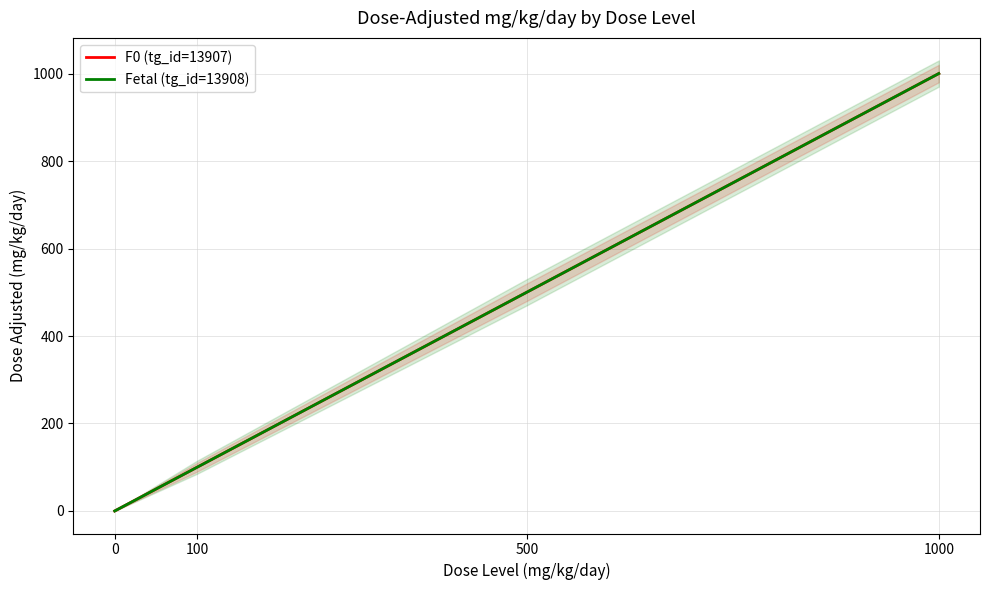

Which series changed the most between 500 and 1000?

F0 (tg_id=13907)